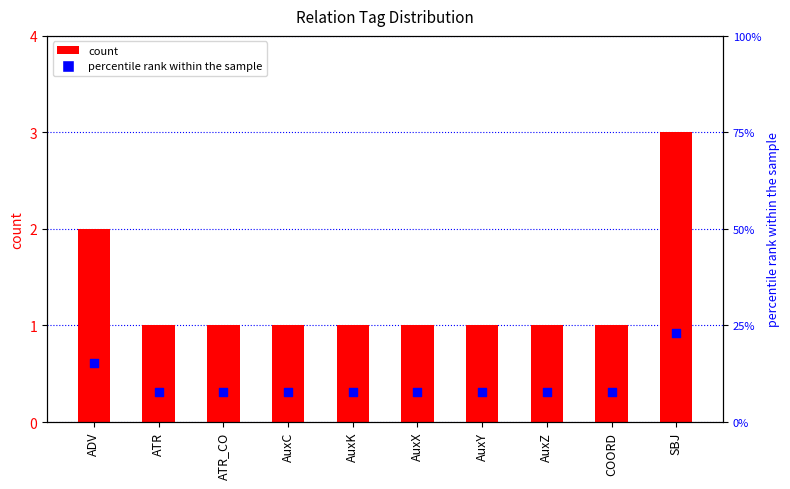

Which series has the largest total across all categories?

percentile rank within the sample